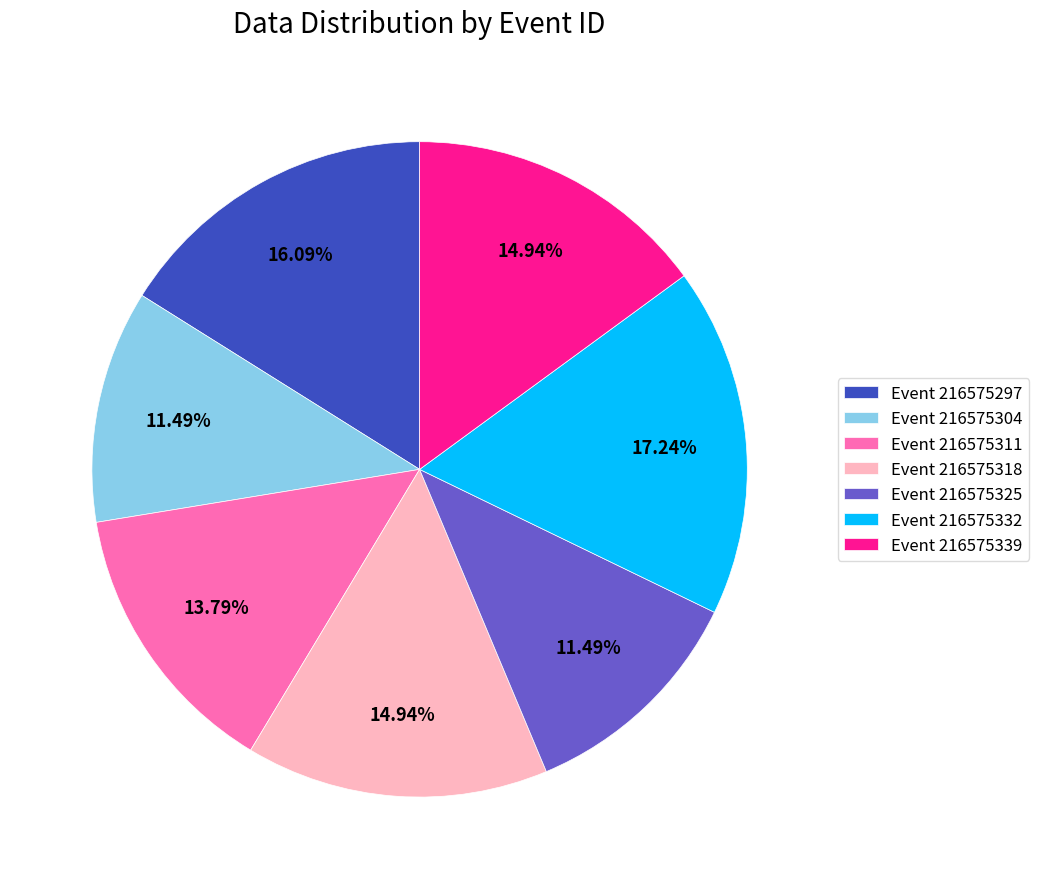

Which has a higher value, Event 216575297 or Event 216575304?

Event 216575297